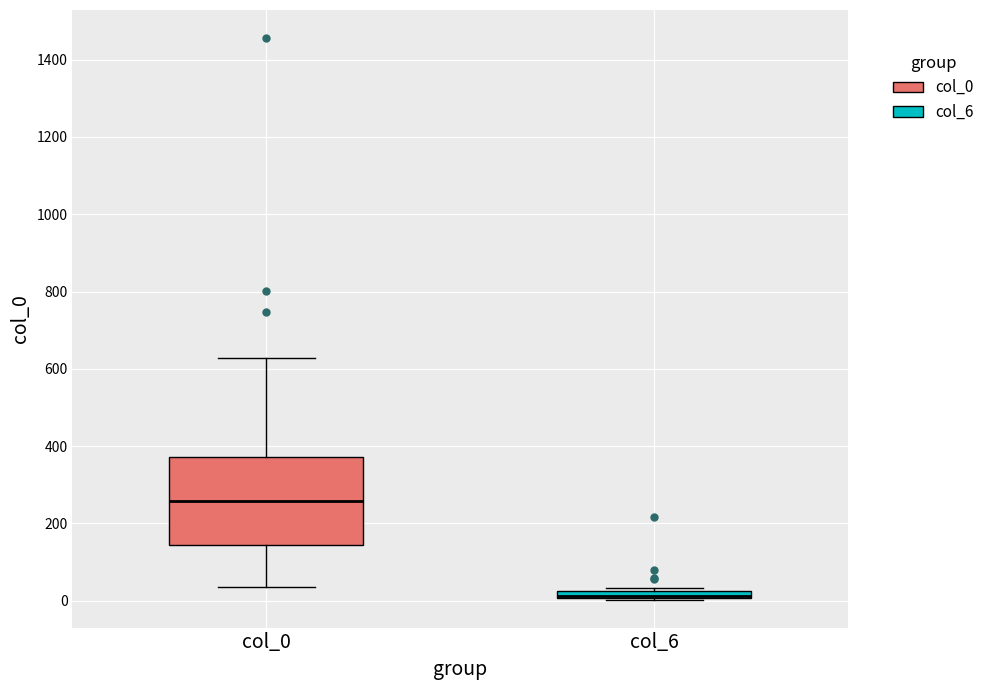

Comparing the boxes themselves (not the whiskers), which one is the tallest?

col_0